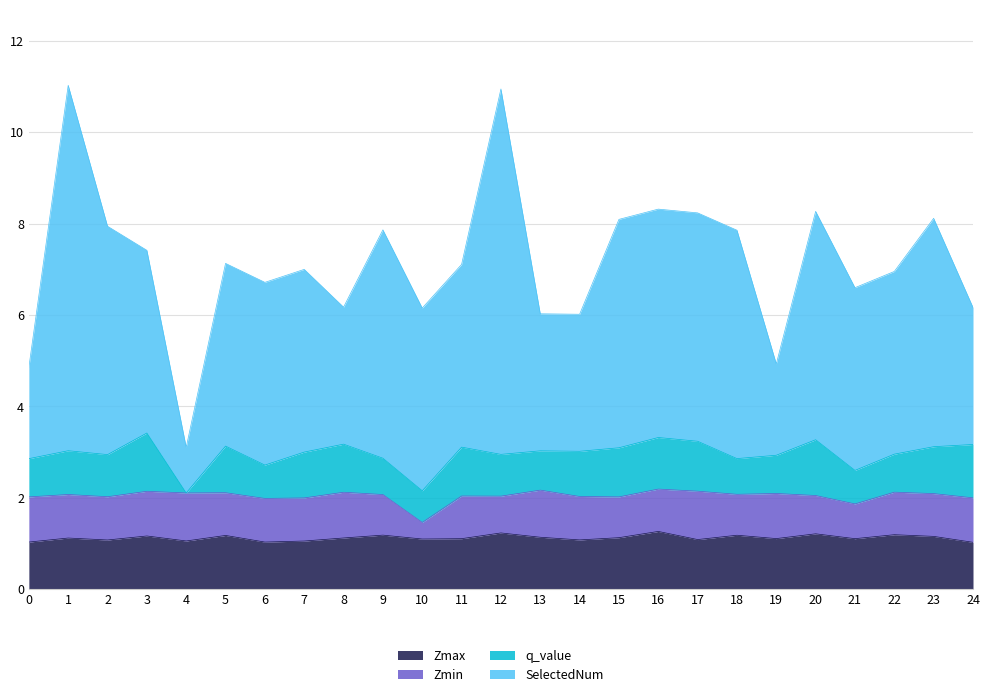

What is the difference between the maximum and minimum values in the Zmax series?

0.2